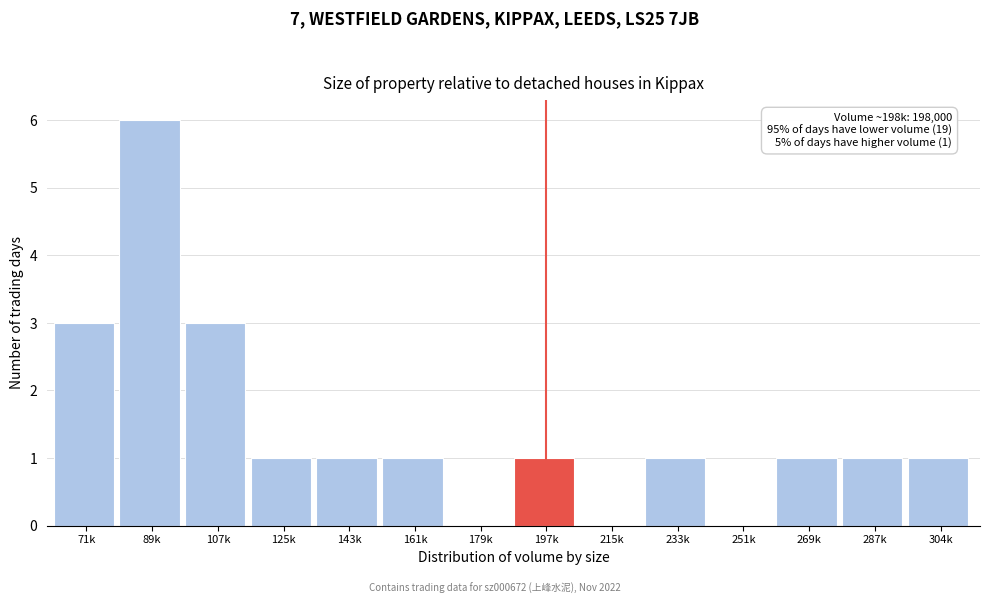

Reading right to left, what are all the values shown in this chart?

304k=1	287k=1	269k=1	251k=0	233k=1	215k=0	197k=1	179k=0	161k=1	143k=1	125k=1	107k=3	89k=6	71k=3